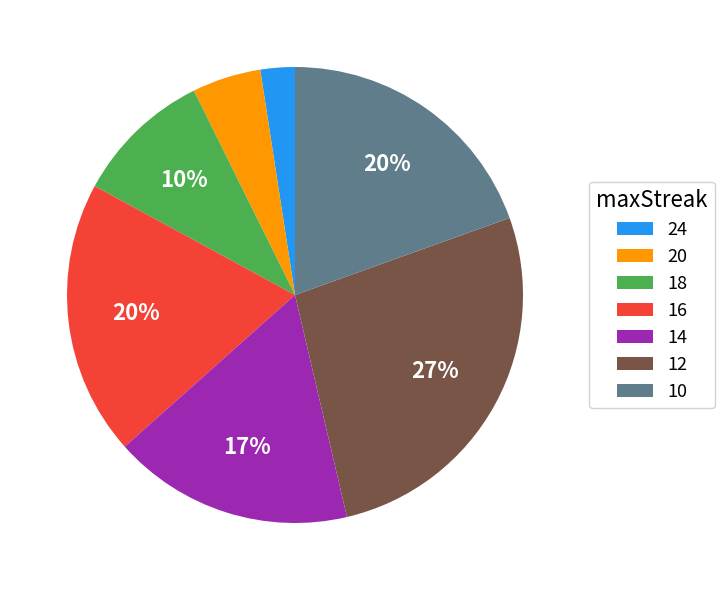

Which slice is the largest?

12